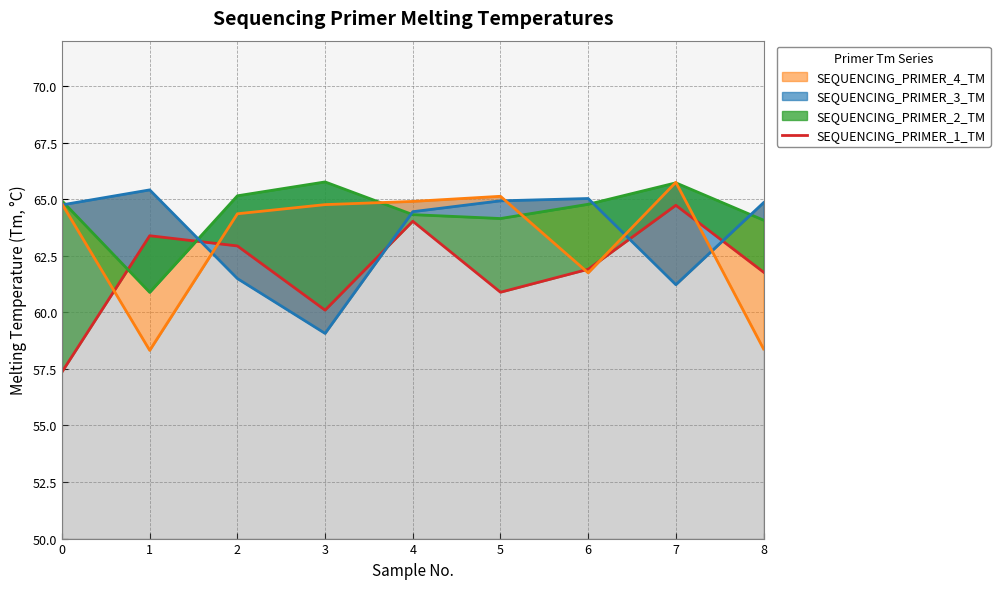

How many interior local peaks (higher than both neighbors) does the data have?

3